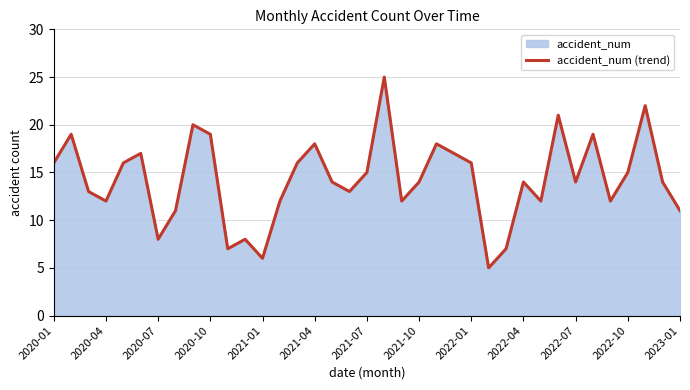

True or false: the data has more than 2 interior local peaks.

True